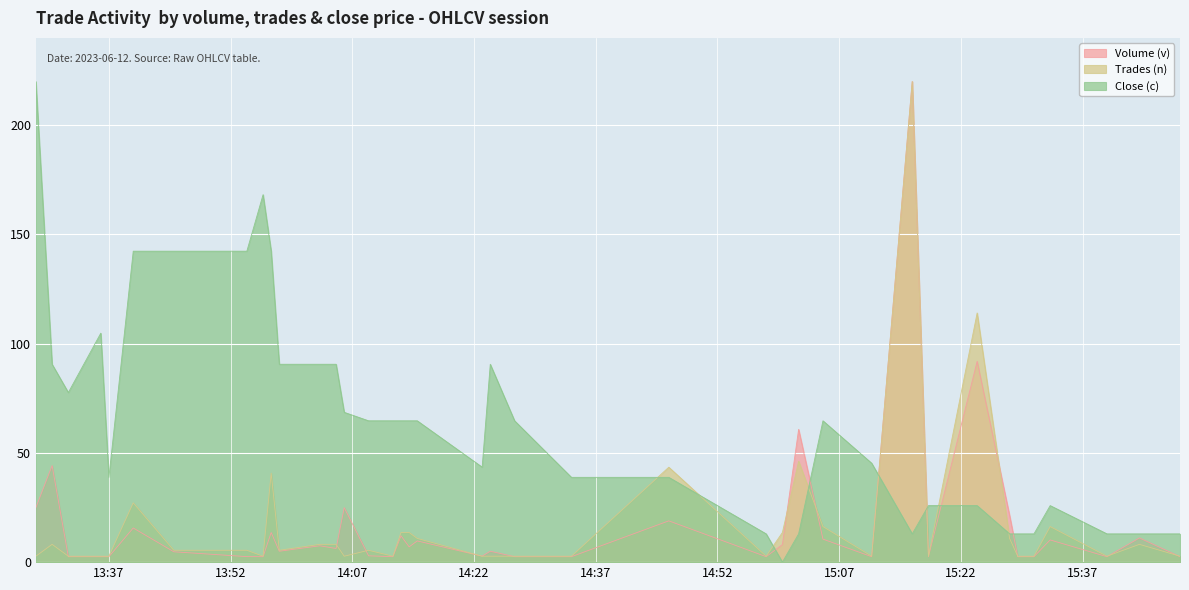

Which series has the largest total across all categories?

Close (c)